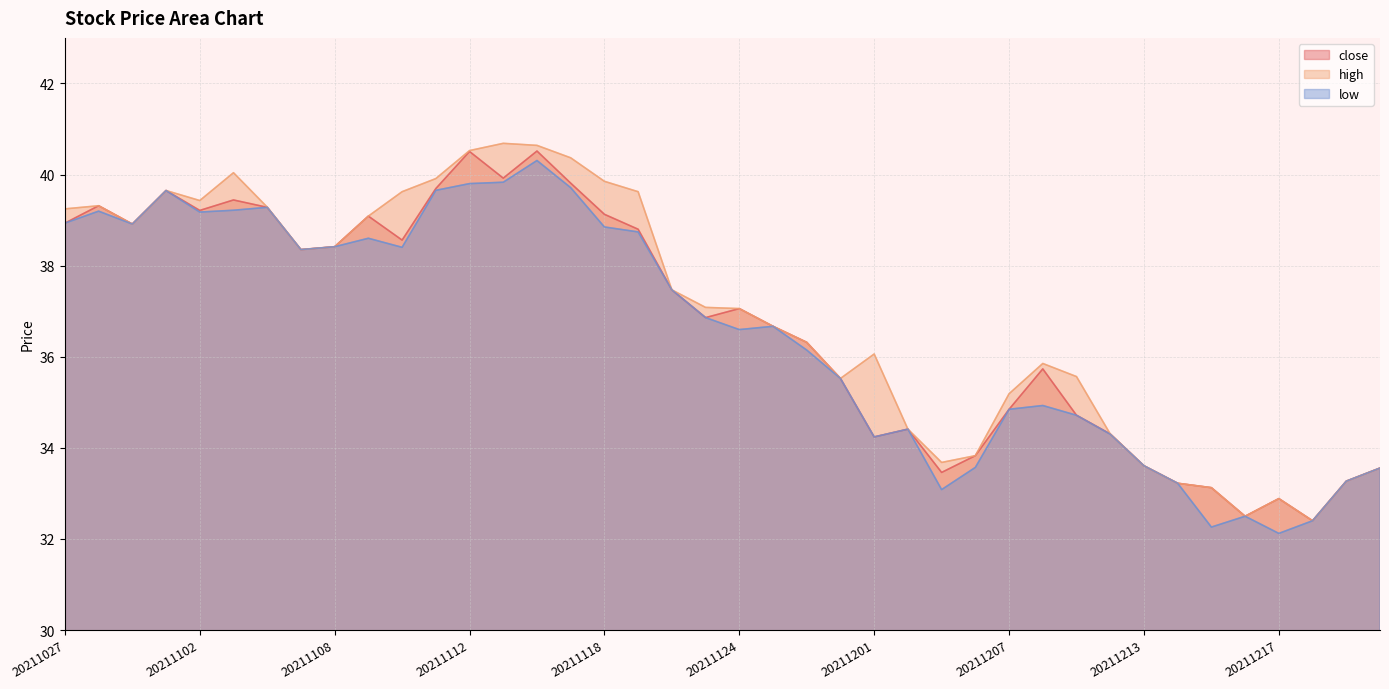

Which series has the widest spread of values?

high